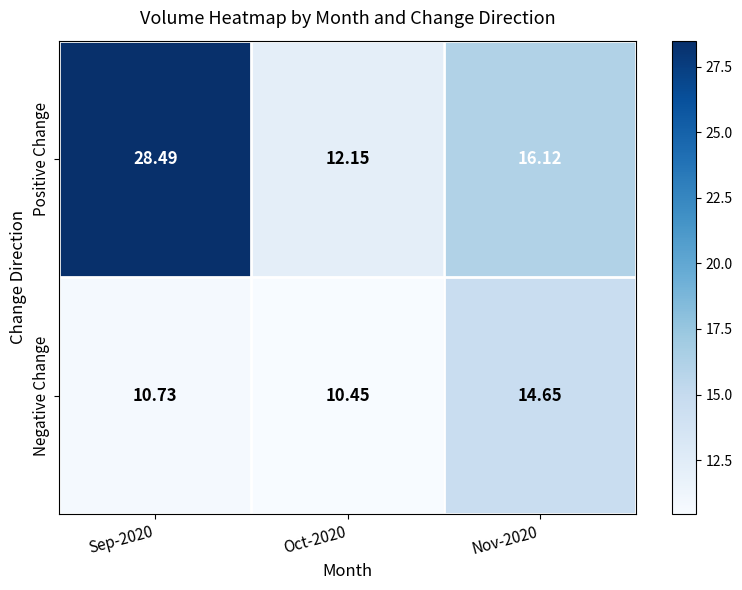

List the series in order of their overall mean, highest first.

Positive Change, Negative Change